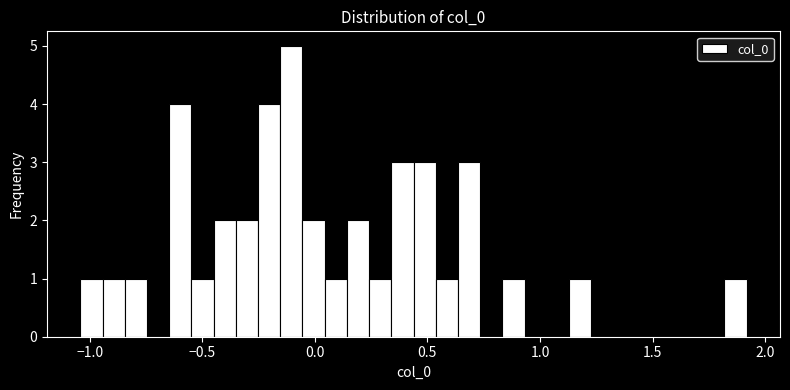

Around what value on the x-axis is the tallest bar? Give the approximate position of its centre, as read against the axis.

-0.10